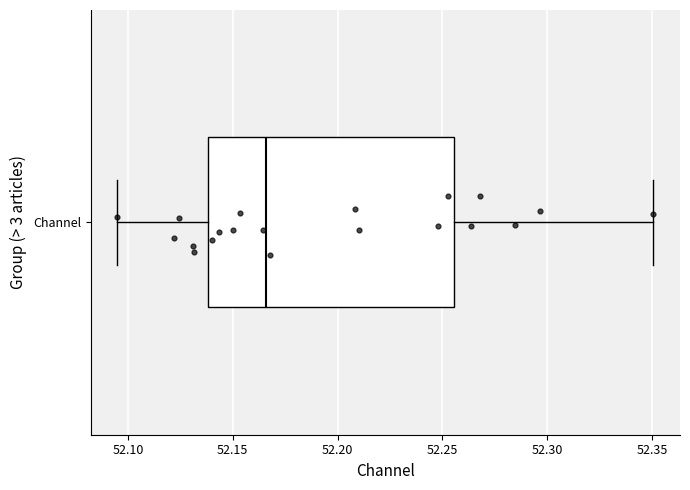

Where is the left edge of the box for Channel on the x-axis? The values are not printed on the chart, so give them approximately, as read against the axis.

52.140